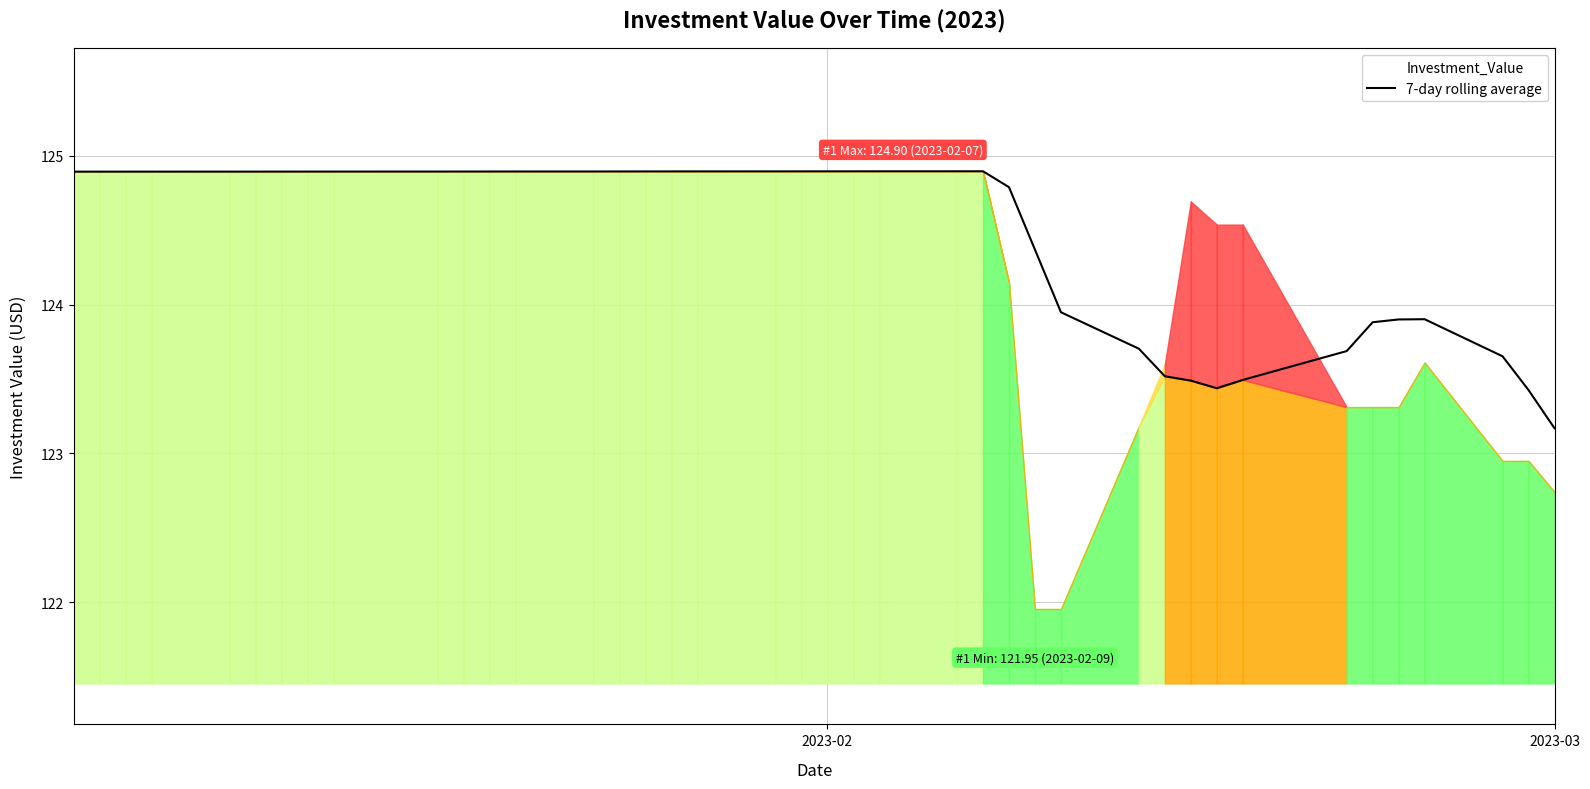

What is the maximum value shown in the chart?

124.9